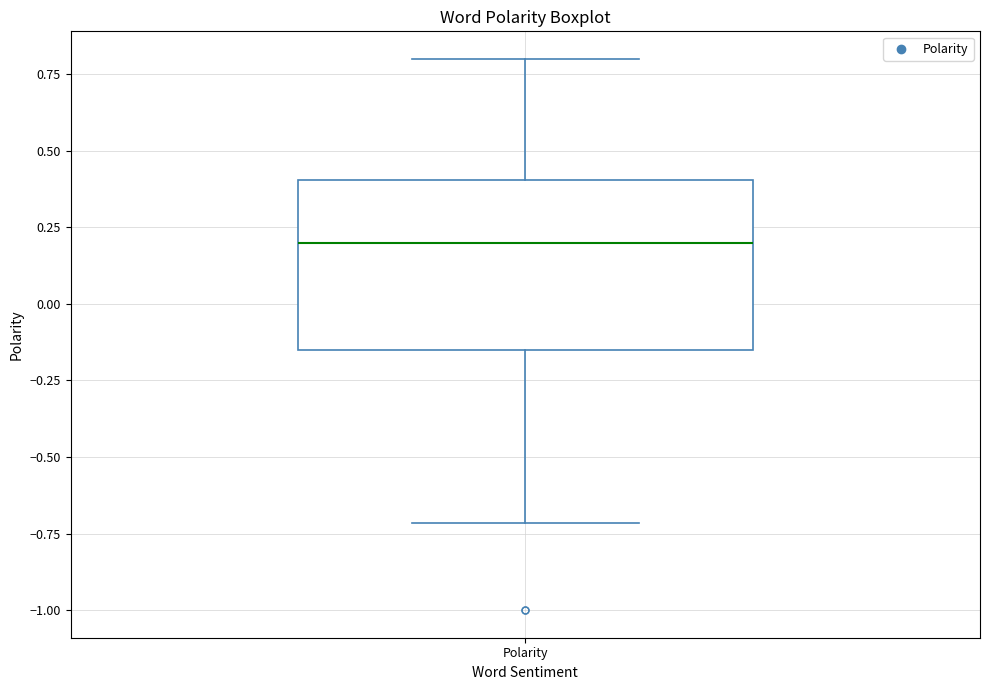

Where does the upper whisker of the box for Polarity end on the y-axis? The values are not printed on the chart, so give them approximately, as read against the axis.

0.80